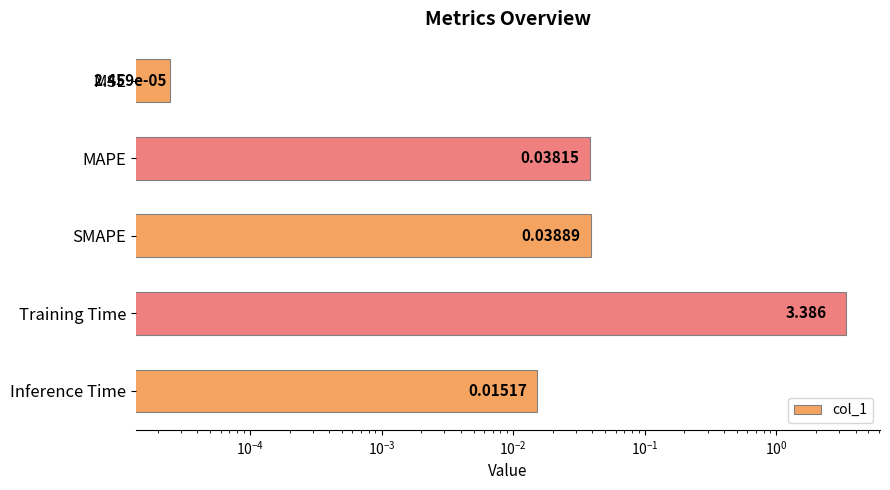

What is the maximum value shown in the chart?

3.4